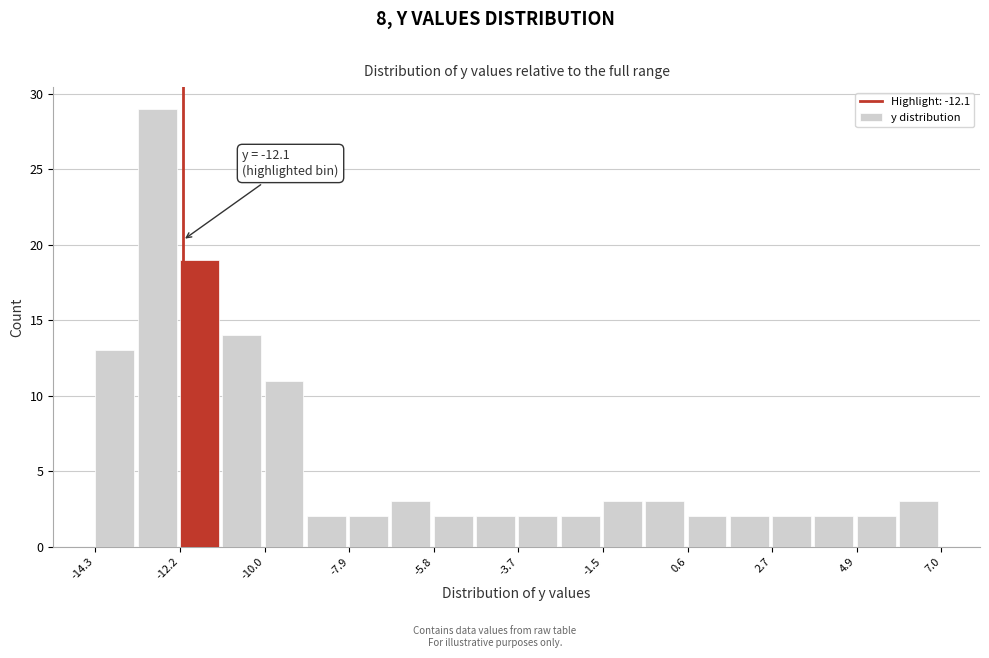

Around what value on the x-axis is the tallest bar? Give the approximate position of its centre, as read against the axis.

-12.5